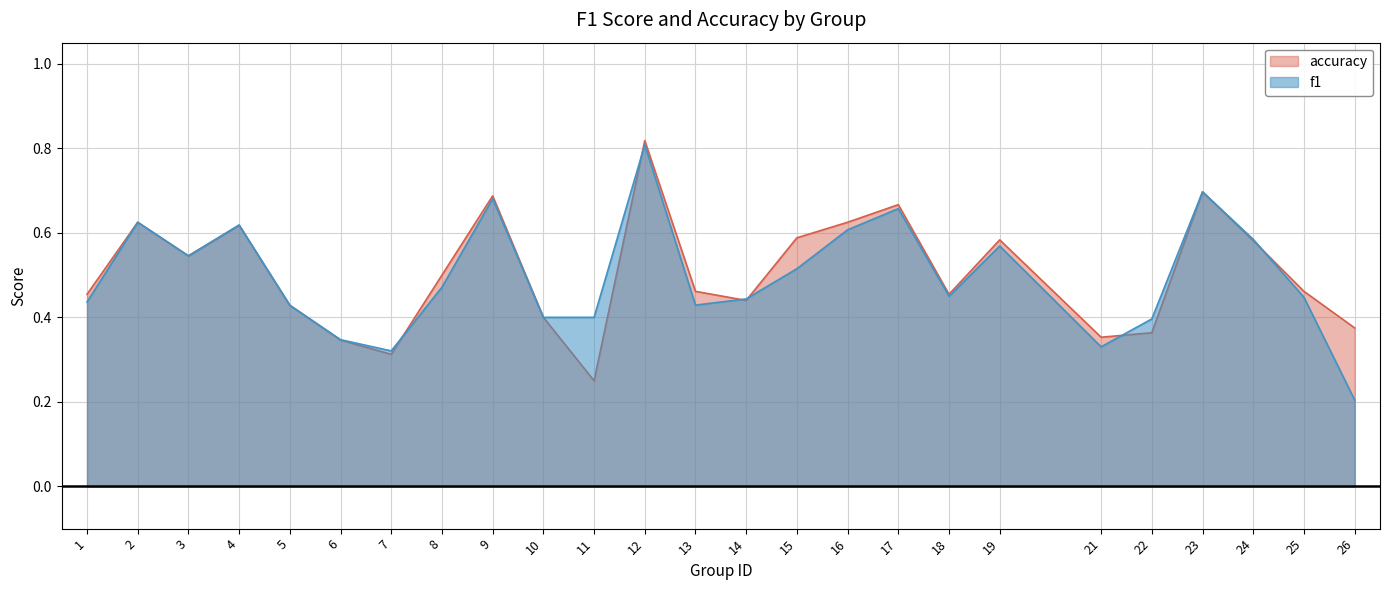

At 19, list the series in order from largest to smallest.

accuracy, f1